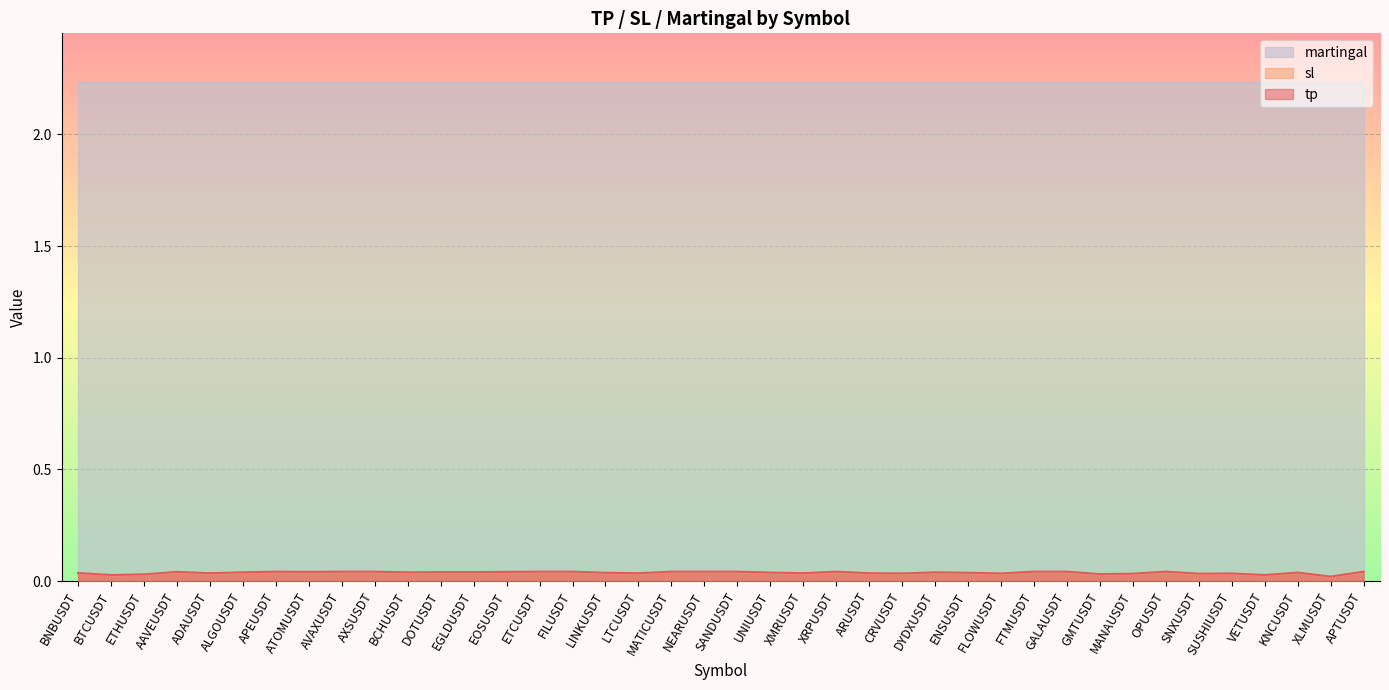

Is the value of sl at DYDXUSDT greater than the value of tp at BNBUSDT?

Yes